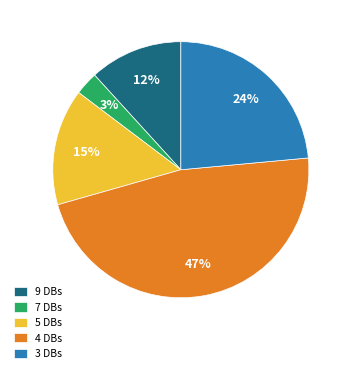

How many segments does this pie chart have?

5